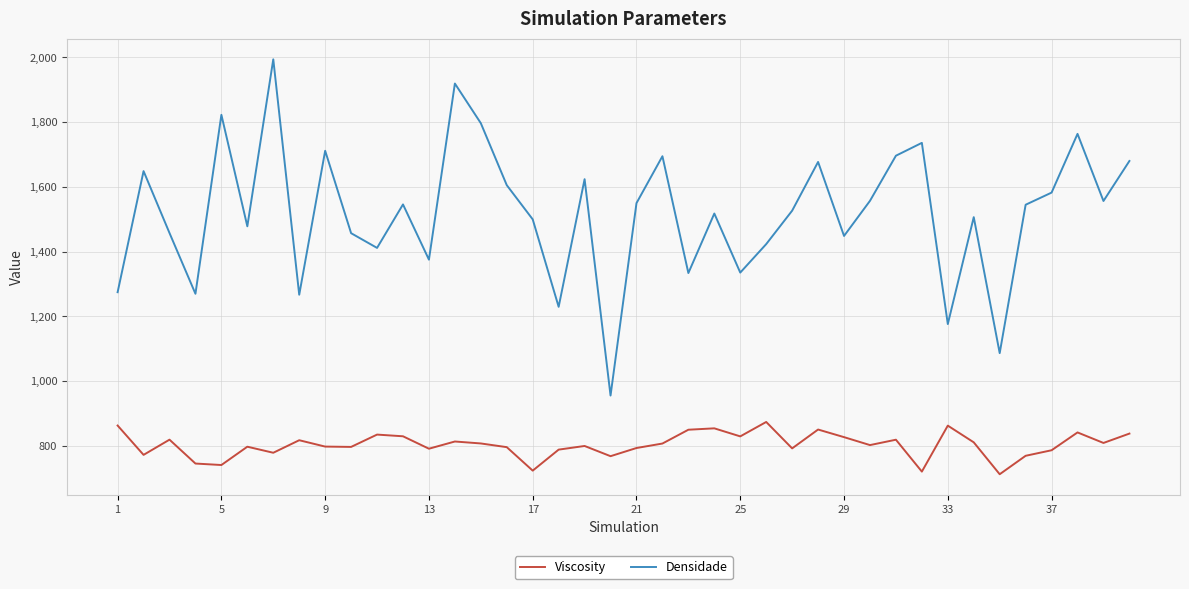

What is the highest value of the Densidade series?

1993.6